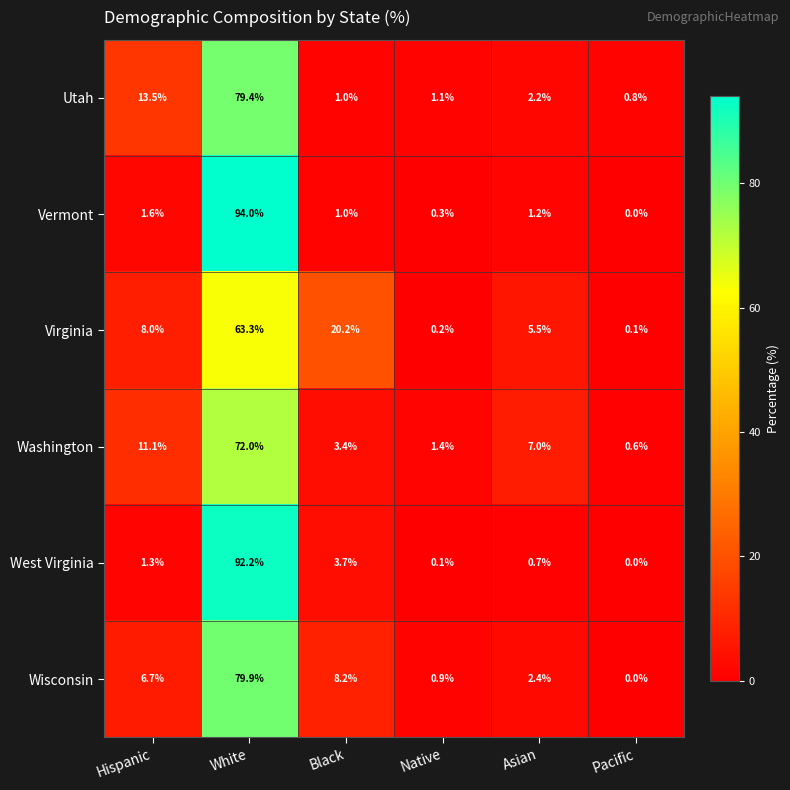

Which series has the widest spread of values?

Vermont